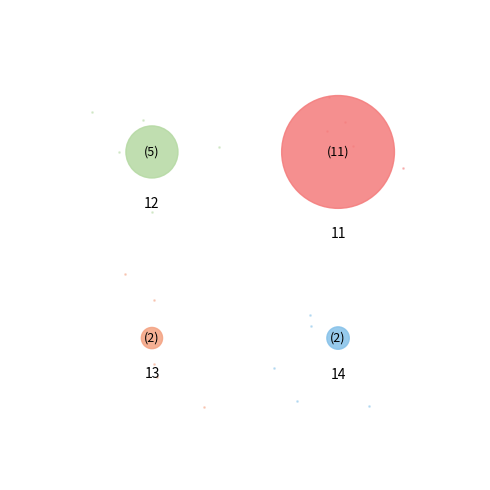

To the nearest percent, what percentage of the pie is 14?

10%